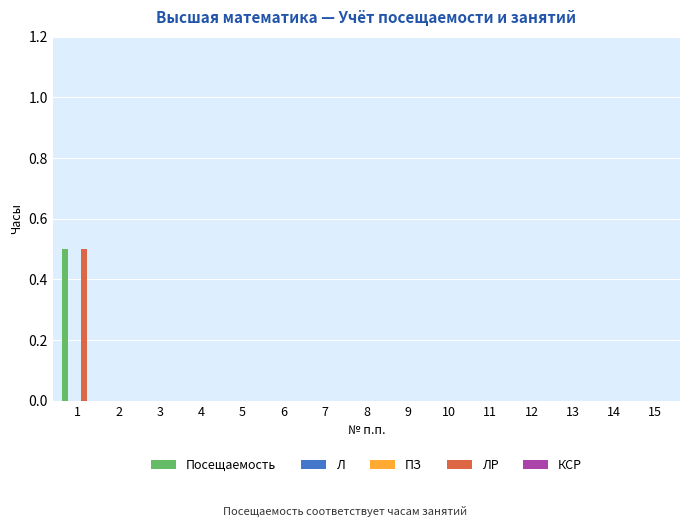

Is the value of КСР at 4 greater than the value of ПЗ at 10?

No